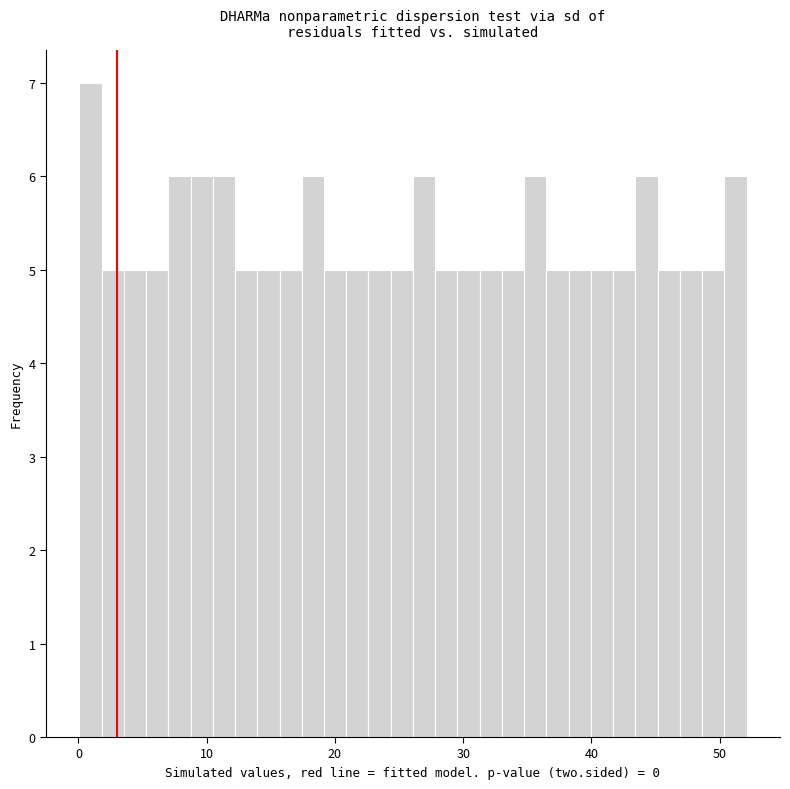

Around what value on the x-axis is the tallest bar? Give the approximate position of its centre, as read against the axis.

1